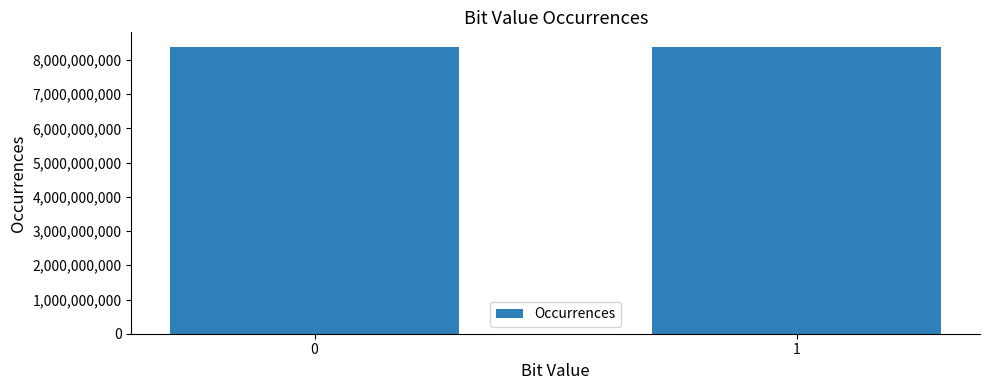

The value at 1 is 10926506313. True or false?

False